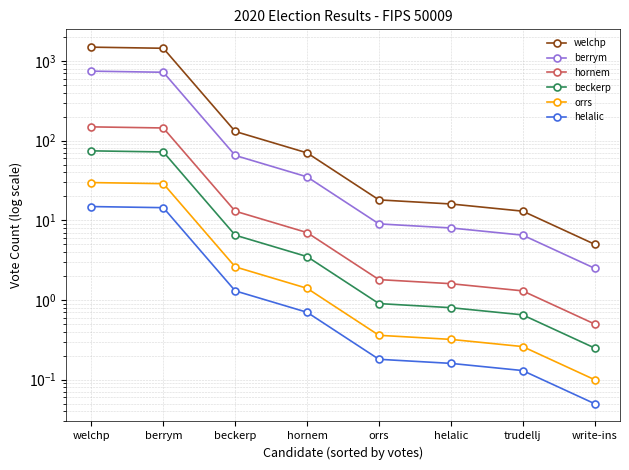

What is the value of the hornem point at the 5th from the left?

1.8